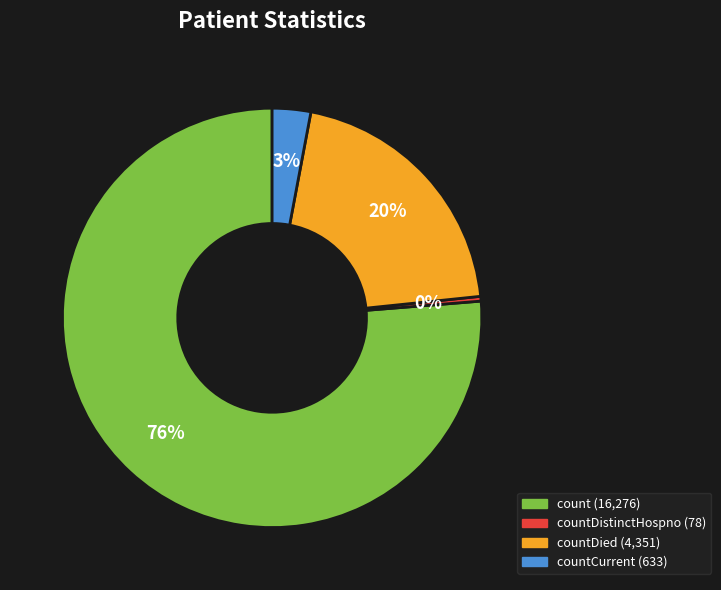

To the nearest percent, what is the average slice percentage?

25%